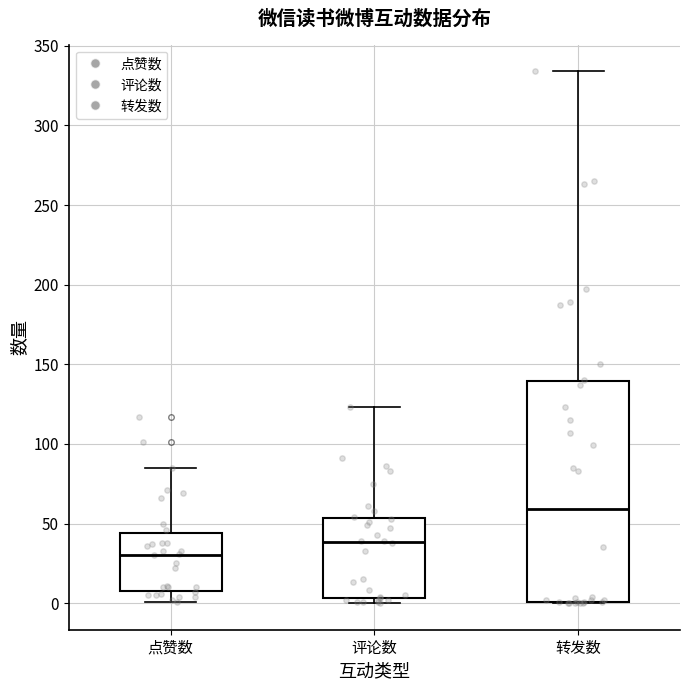

Which box's median line is the lowest?

点赞数